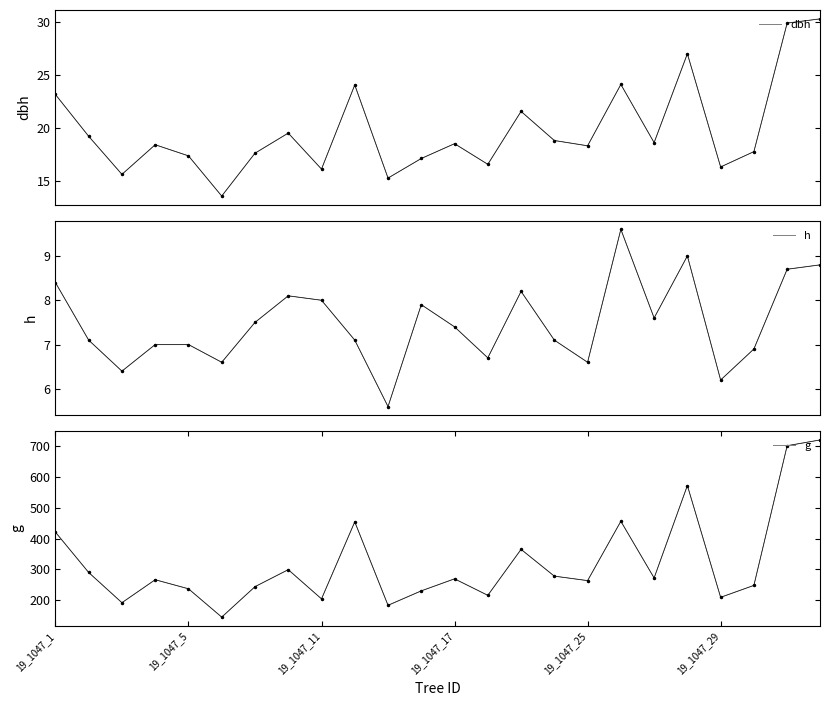

What is the smallest value displayed?

5.6